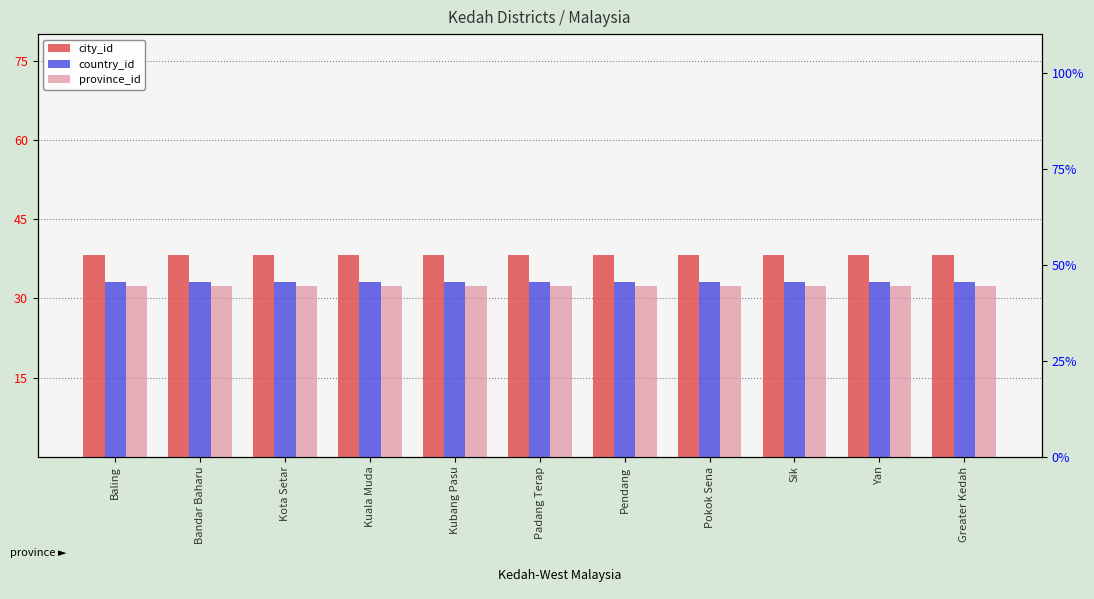

At how many categories does at least one series exceed 38?

11